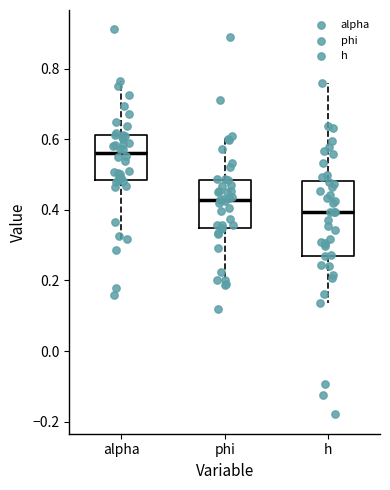

Reading left to right, transcribe this box plot: for each box, give where its median line is, the range the box spans, and where its two whiskers end, as read against the y-axis. The values are not printed on the chart, so give them approximately, as read against the axis.

alpha: median 0.56, box 0.48 to 0.62, whiskers 0.32 to 0.76
phi: median 0.42, box 0.34 to 0.48, whiskers 0.18 to 0.60
h: median 0.40, box 0.28 to 0.48, whiskers 0.14 to 0.76